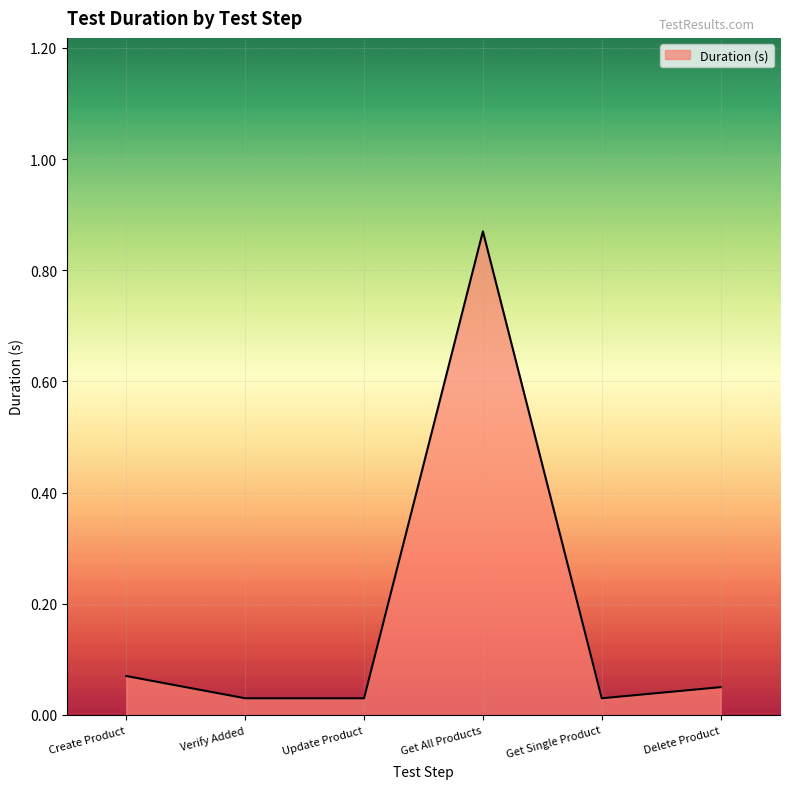

How many categories are shown in the chart?

6